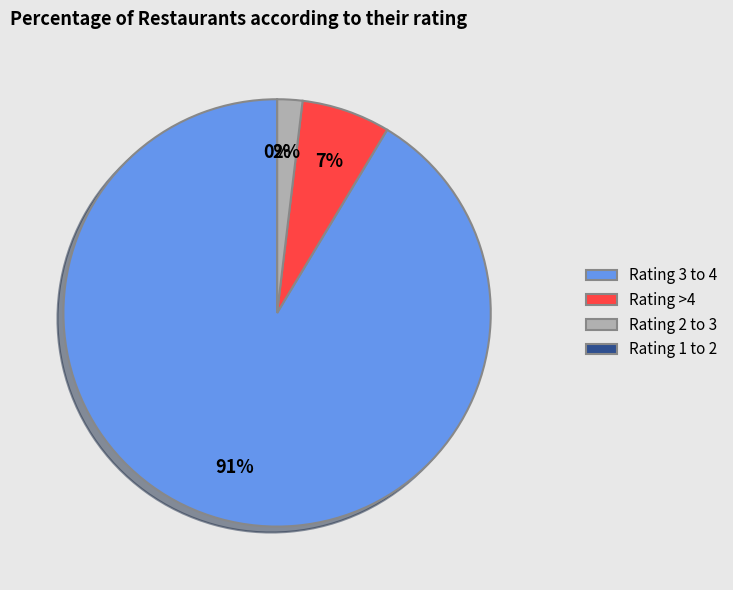

Do 0 and 1 together represent more than half of the pie?

No